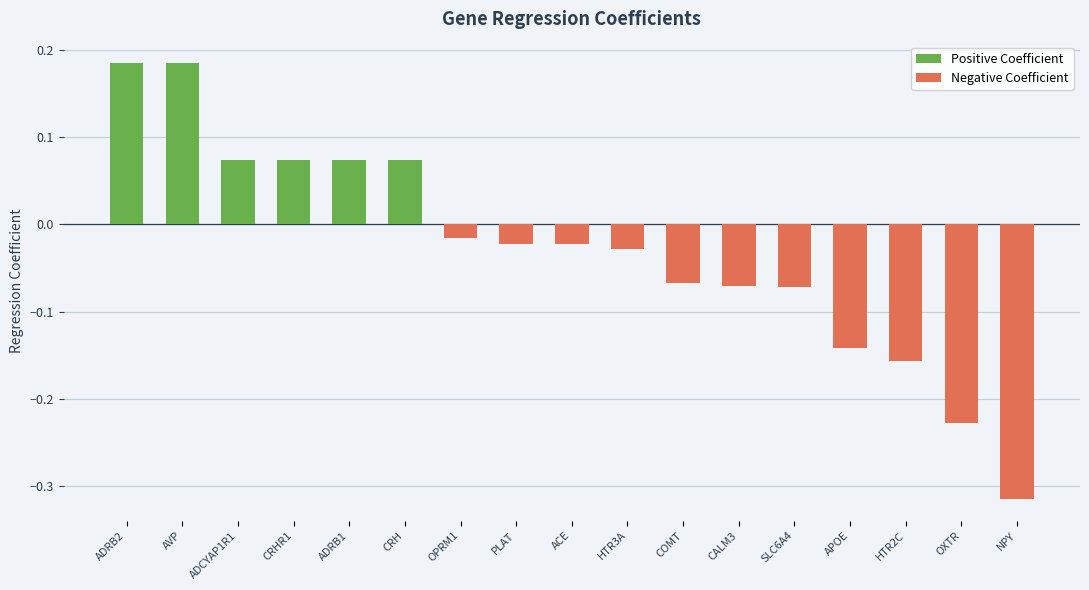

What is the label of the 15th bar from the left?

HTR2C